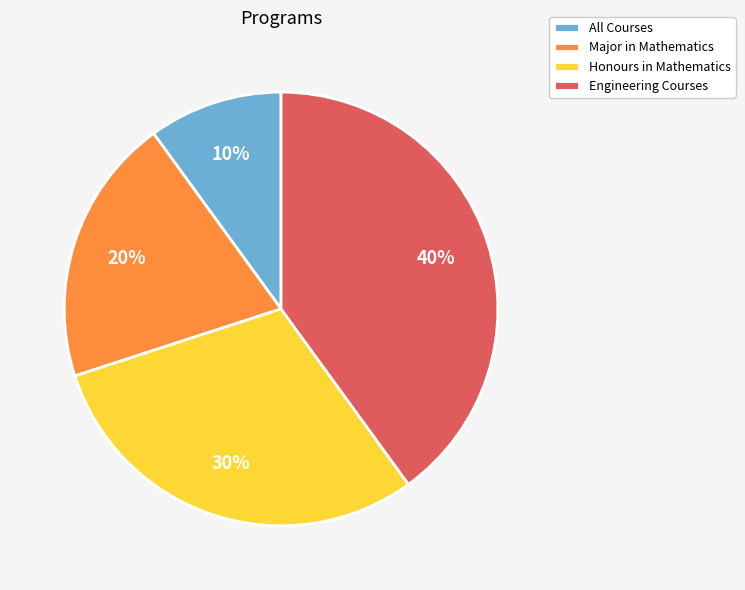

Which category has the smallest portion of the pie?

All Courses